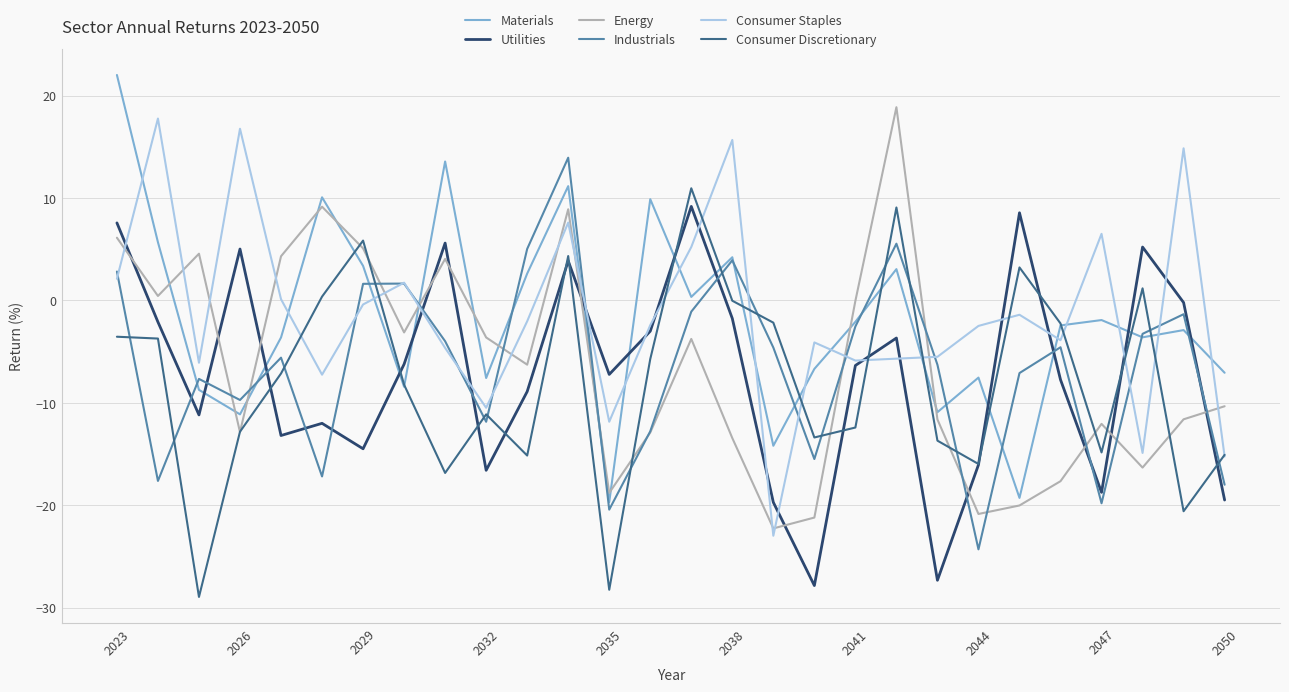

What is the smallest value displayed?

-29.0